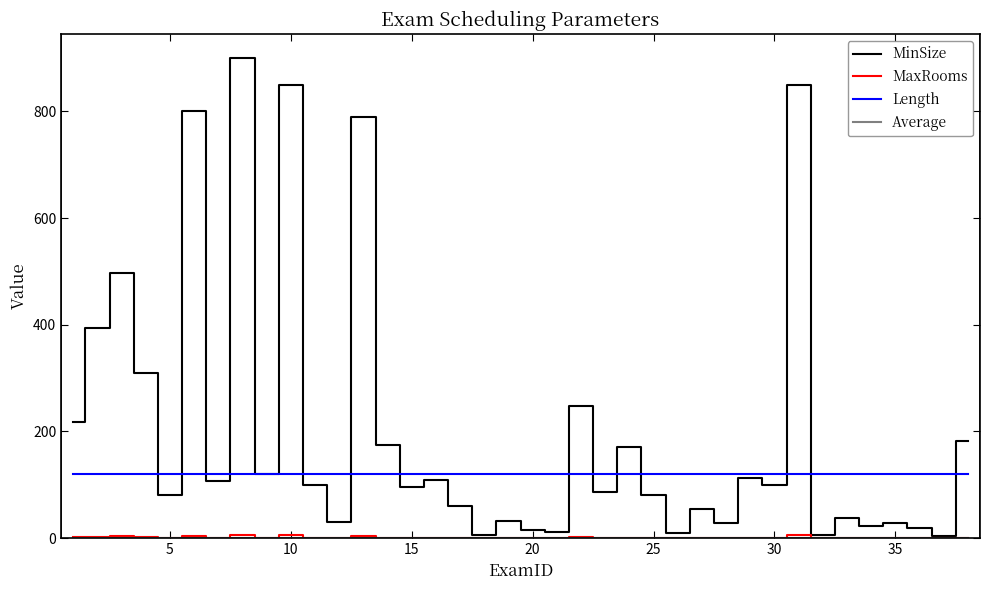

Which series has the largest range (max minus min)?

MinSize